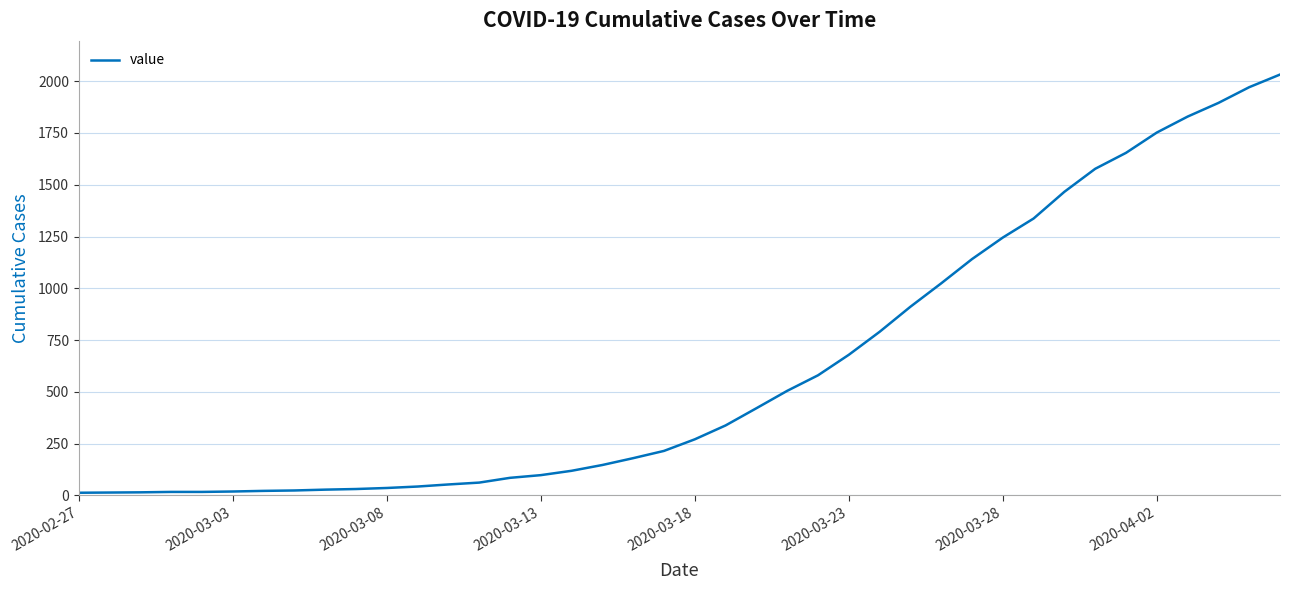

What is the maximum value shown in the chart?

2032